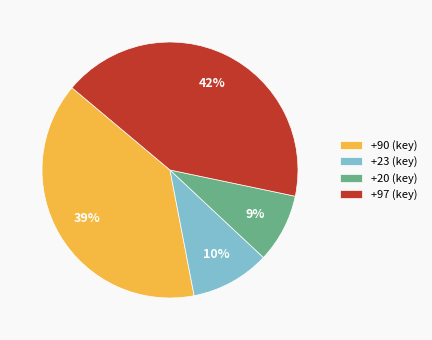

Between +90 (key) and +23 (key), which is larger?

+90 (key)